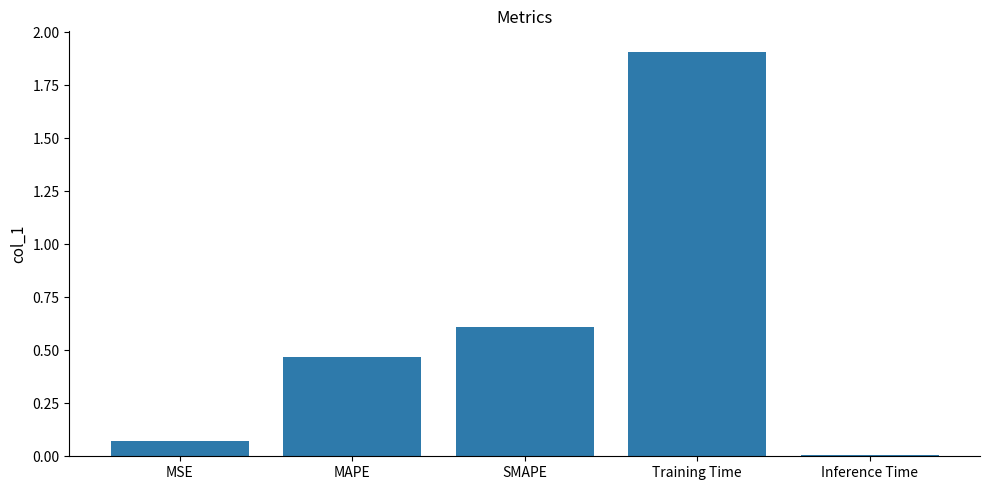

What is the label of the 1st bar from the right?

Inference Time